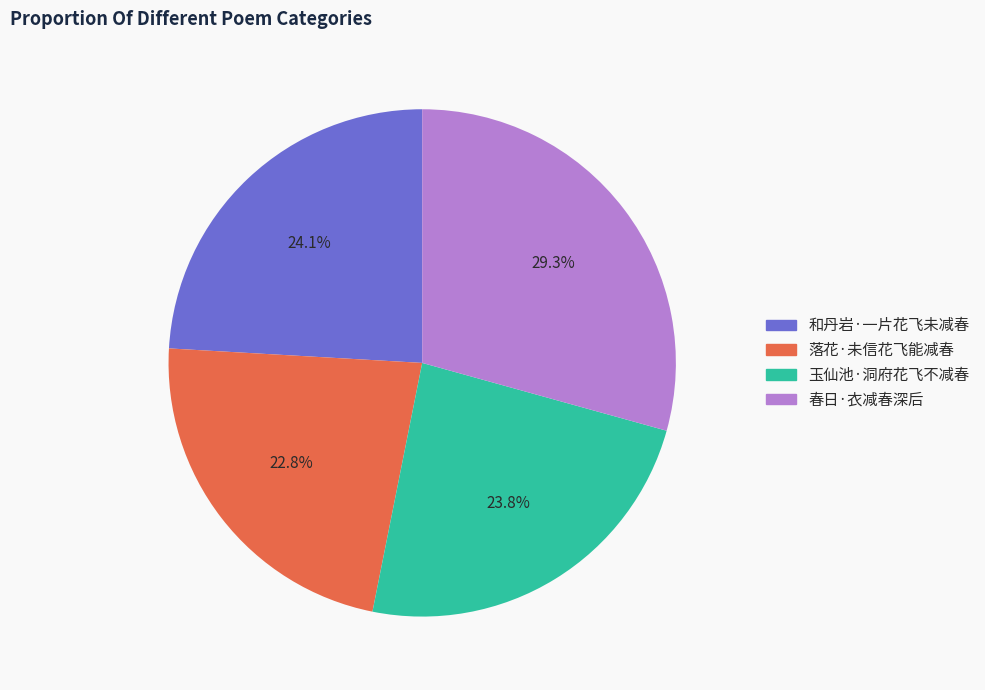

How many slices are in this pie chart?

4